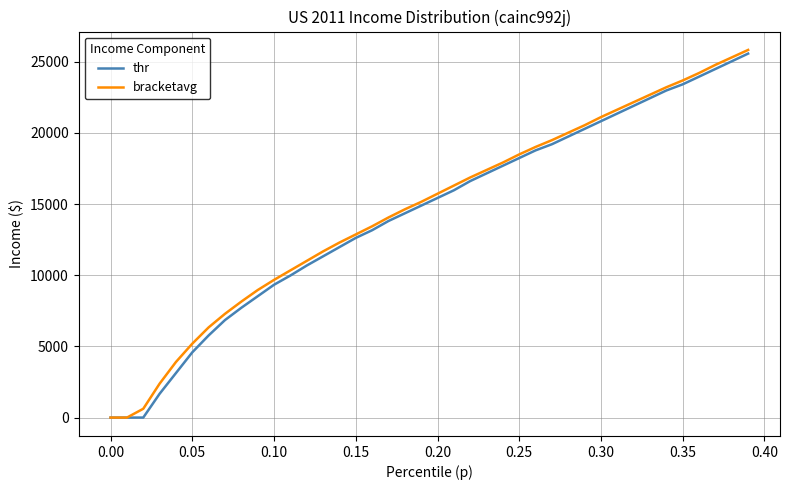

Does the chart display data point markers on the line(s)?

No